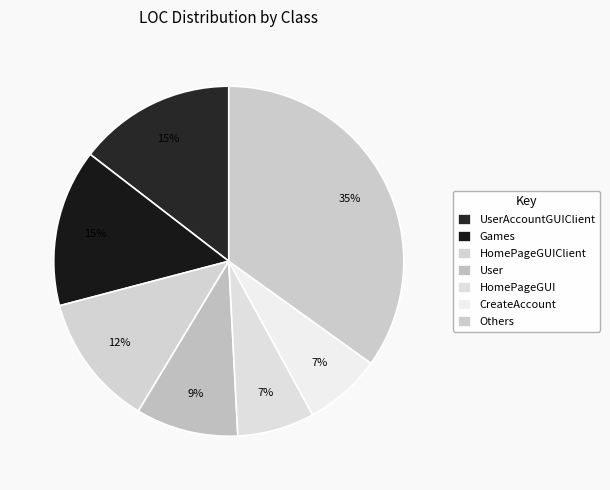

What percentage is the HomePageGUI slice, to the nearest percent?

7%